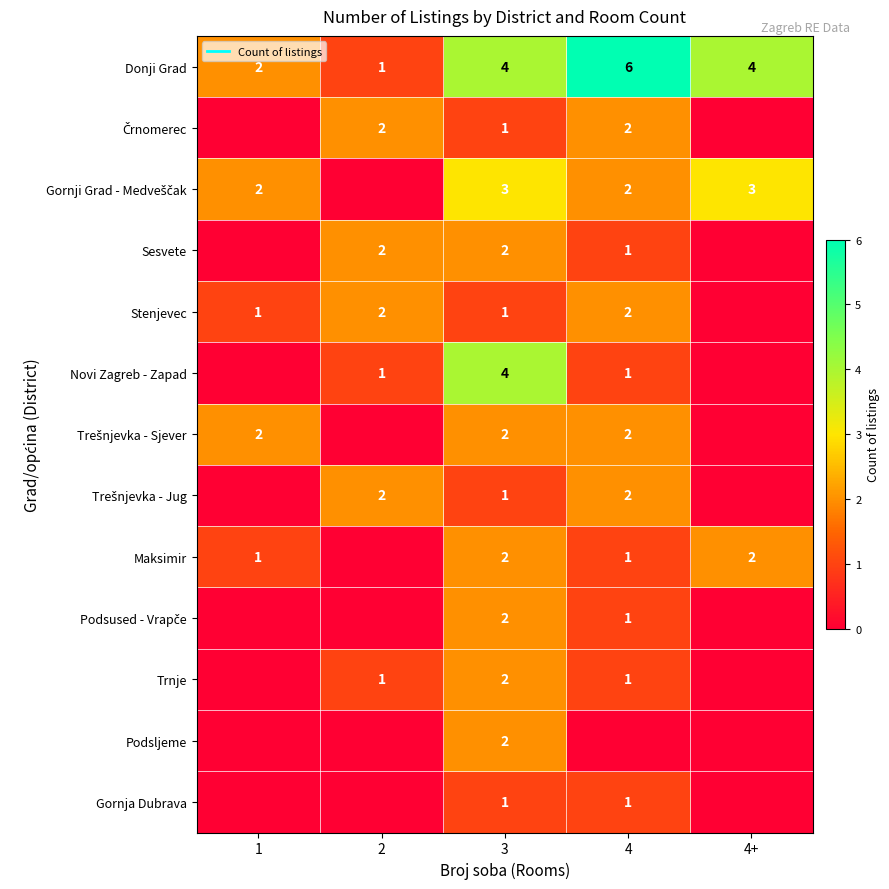

List the labels in order of Gornji Grad - Medveščak value, largest first.

3, 4+, 1, 4, 2